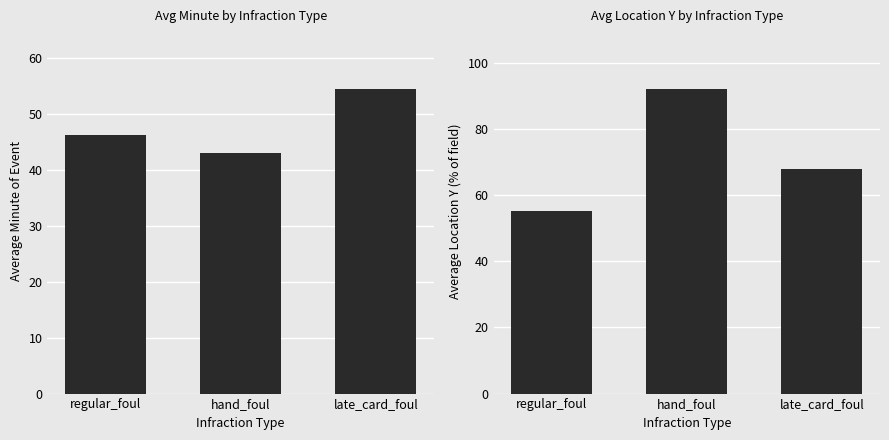

At which label does avg_location_y first exceed 68?

hand_foul